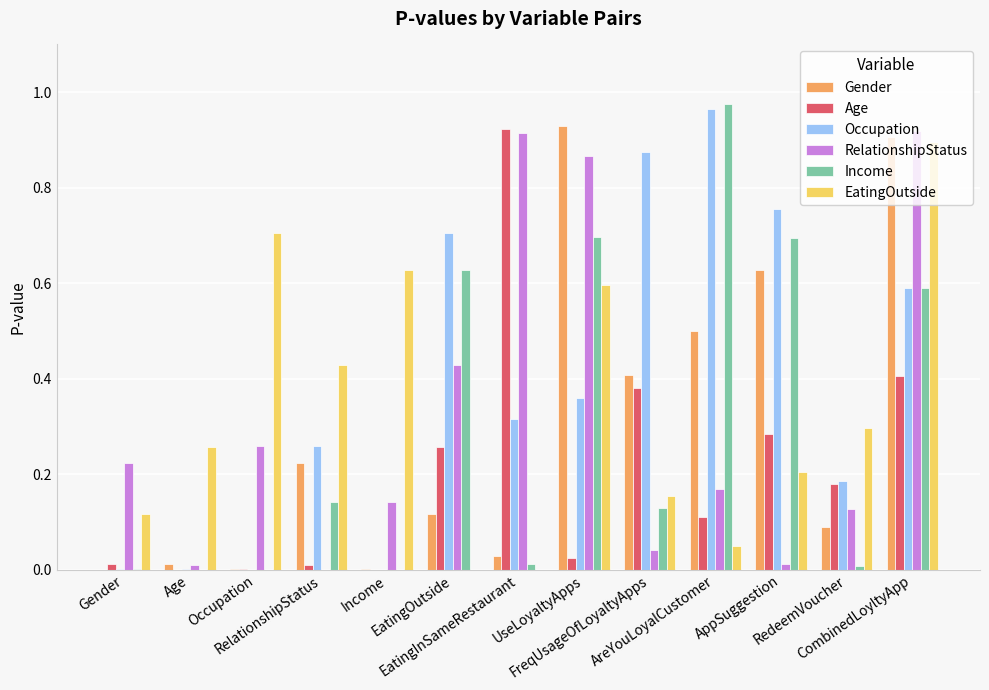

How many distinct data groups are displayed?

6